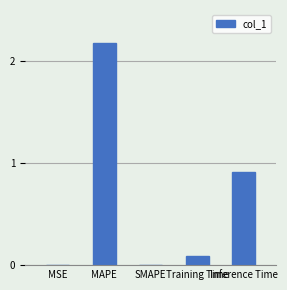

Are the bars grouped side by side (vs. stacked)?

No